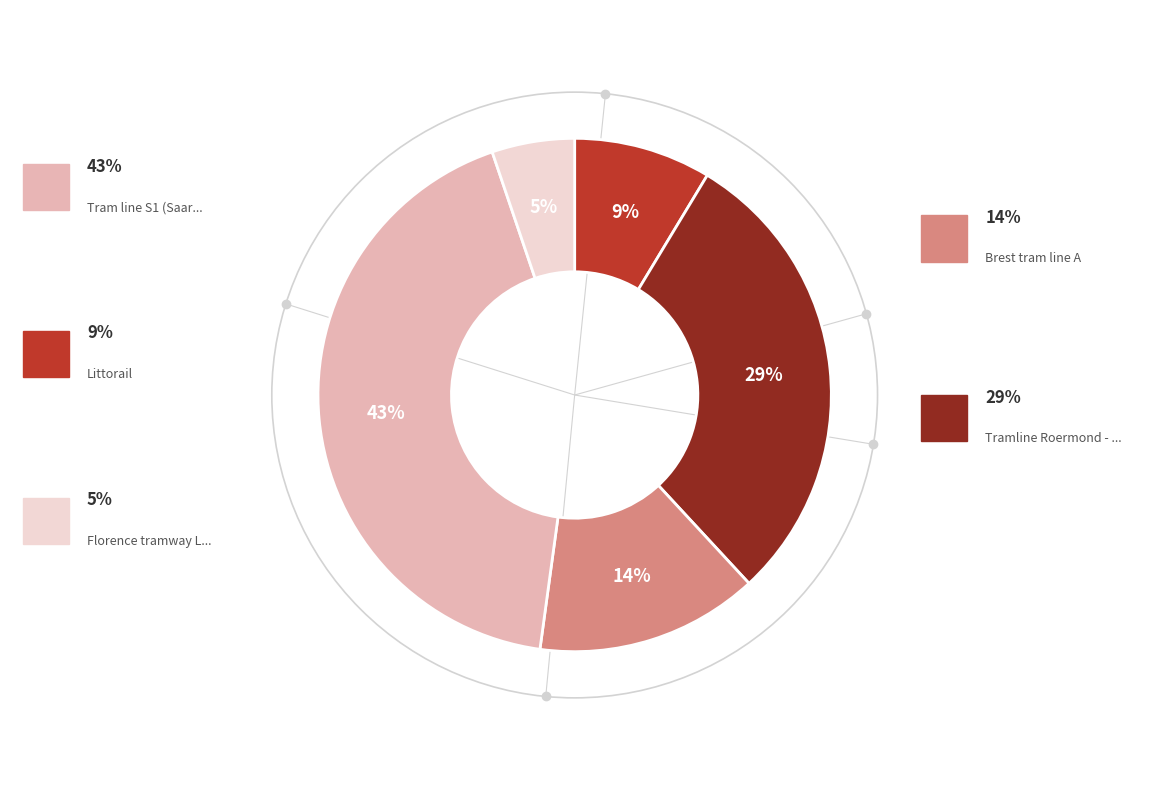

Is there a majority slice in this chart?

No